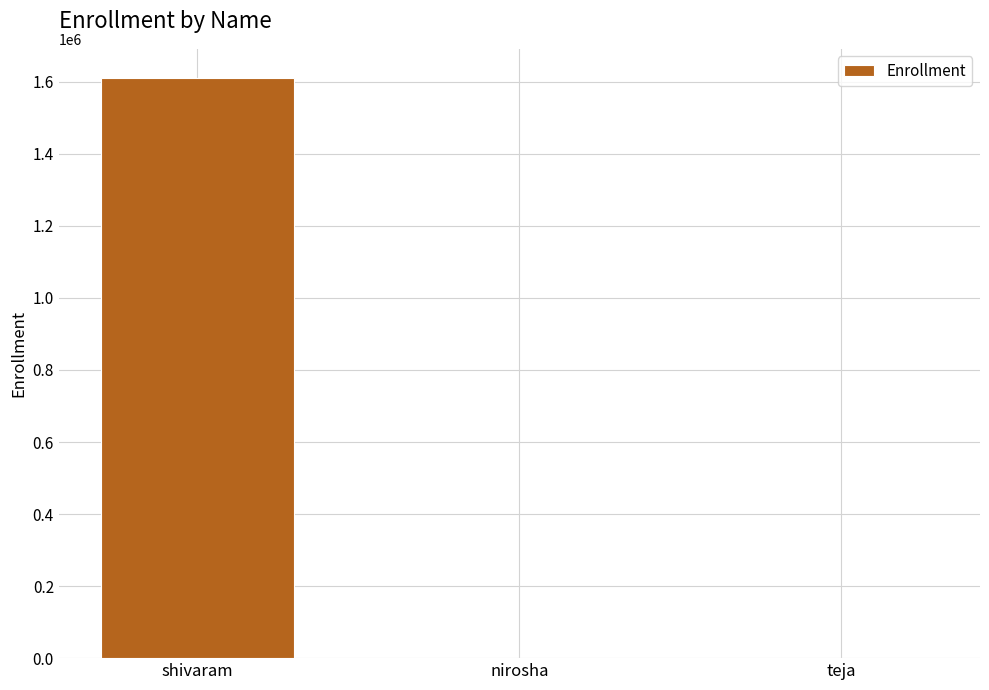

What is the change in value from nirosha to teja?

-37